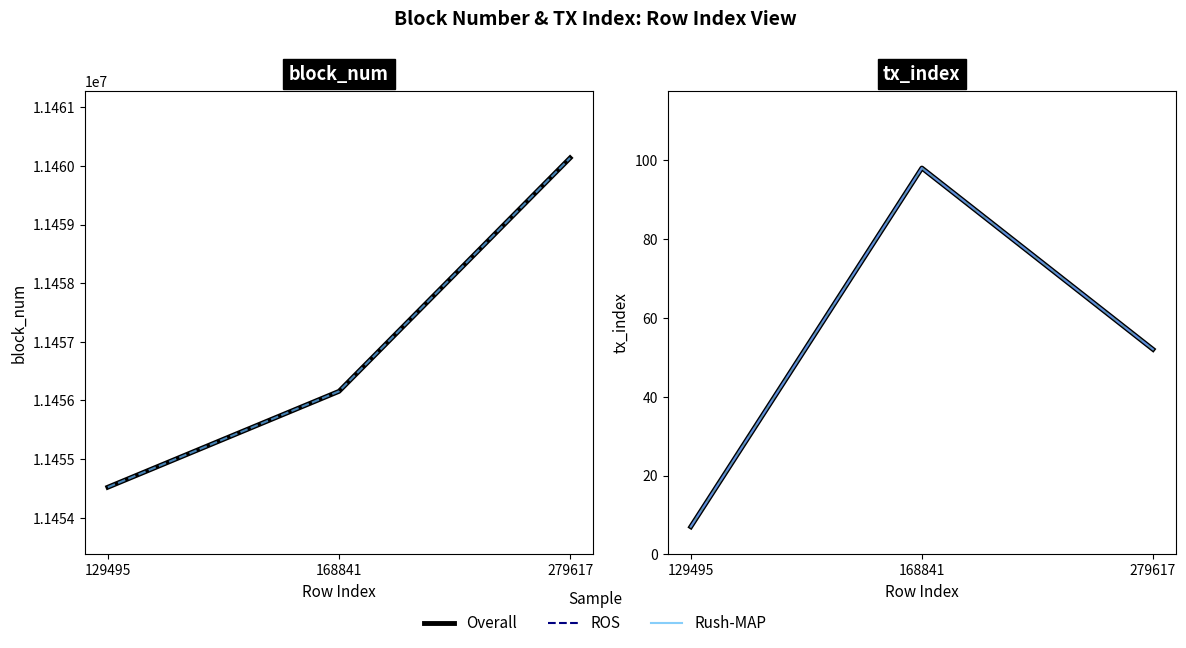

At 279617, list the series in order from smallest to largest.

tx_index, tx_index (ROS), tx_index (Rush-MAP), block_num, block_num (Rush-MAP)